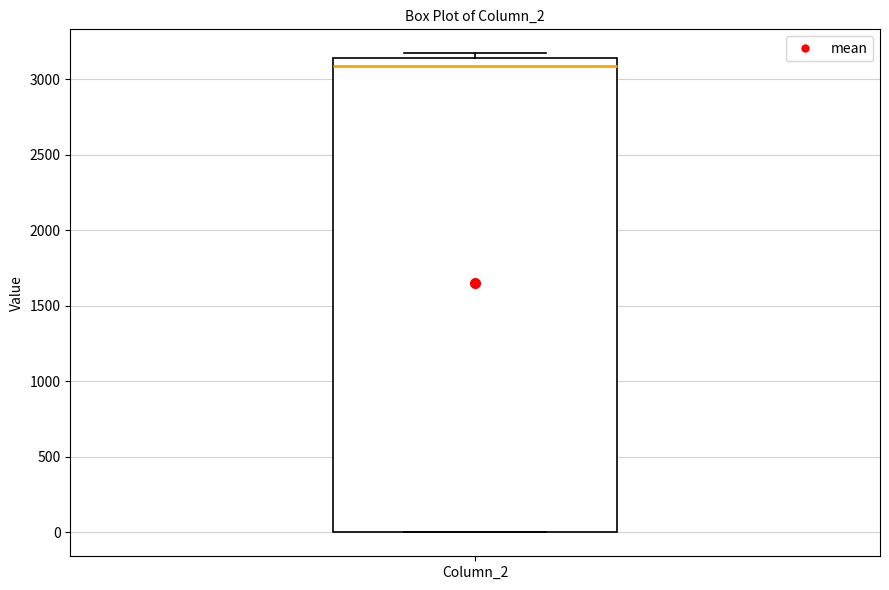

Read this box plot against the y-axis: the position of the median line, the range covered by the box, and the ends of both whiskers. The values are not printed on the chart, so give them approximately, as read against the axis.

median 3100, box 0 to 3150, whiskers 0 to 3150 (just above the box's upper edge)